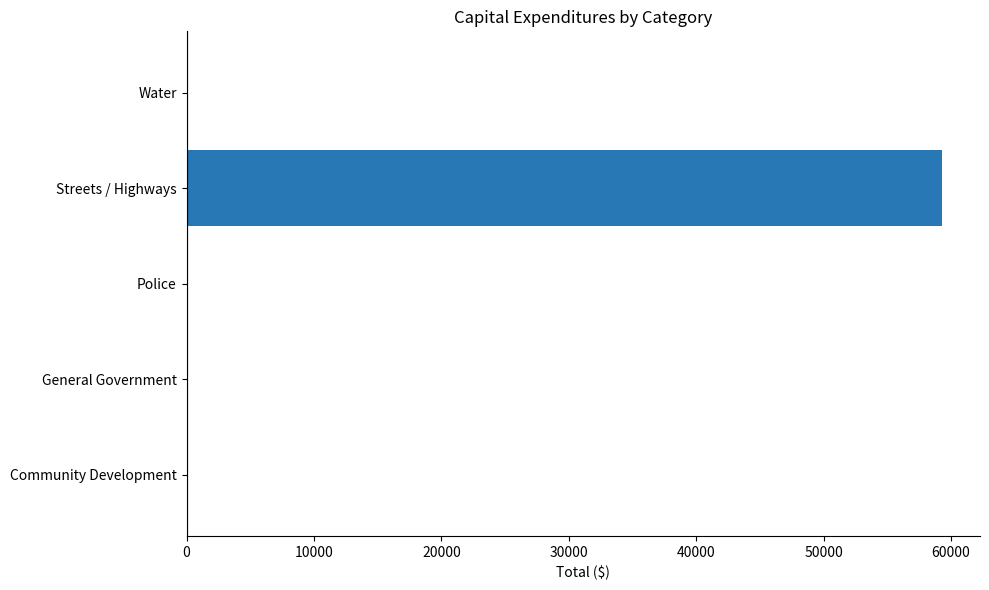

What is the maximum value shown in the chart?

59317